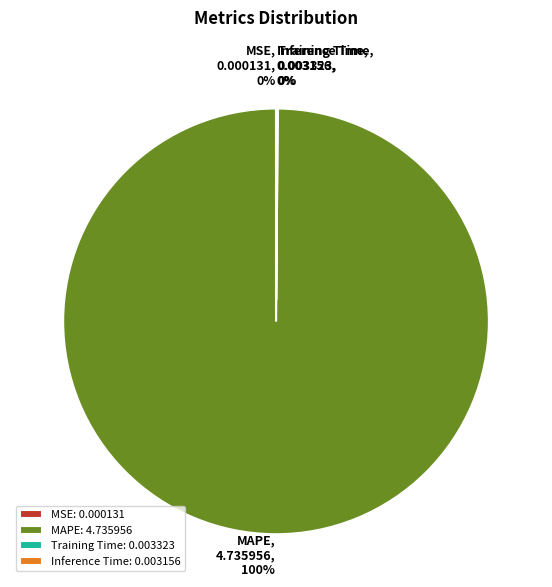

To the nearest percent, what is the difference between the largest and smallest slice percentages?

100%